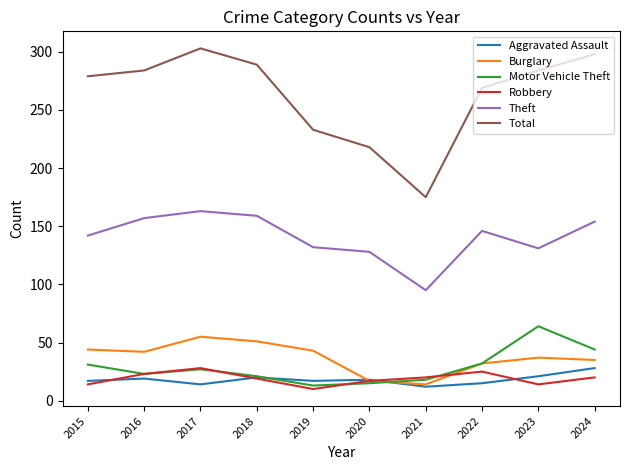

How many distinct data groups are displayed?

6